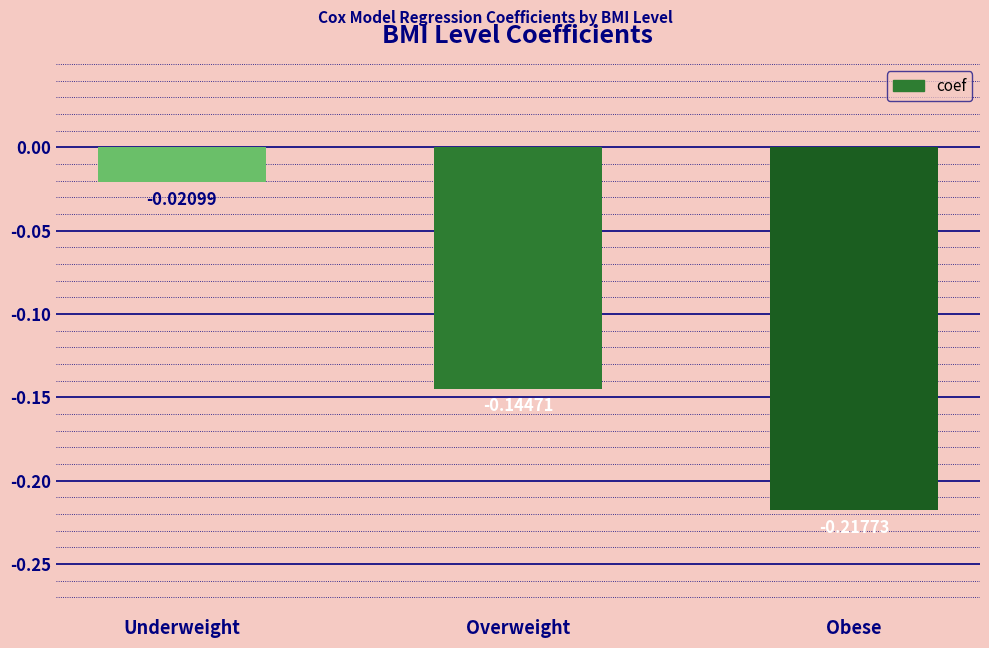

Where is the data nearest to the value 0?

Underweight